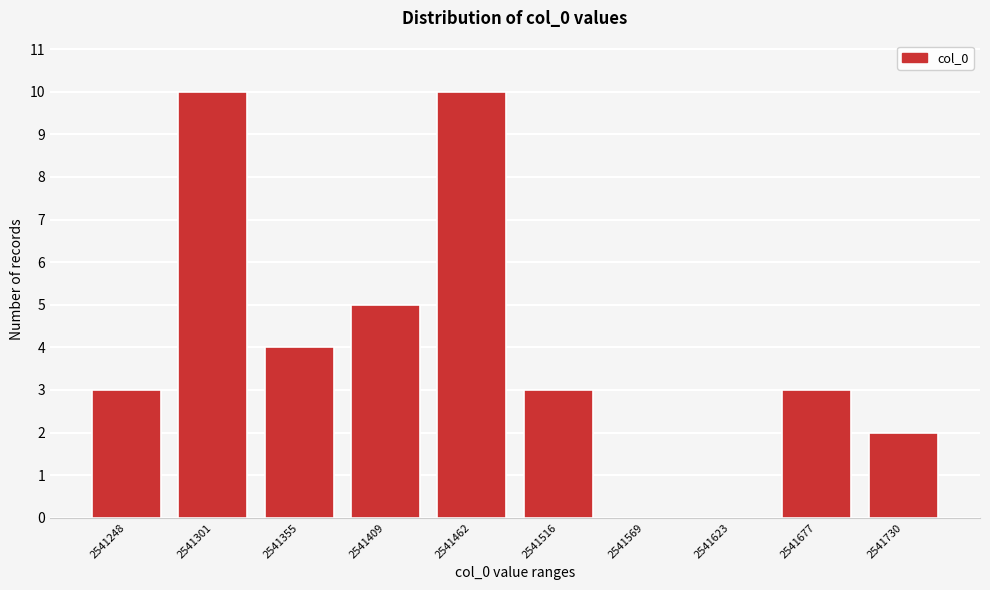

Reading right to left, what are all the values shown in this chart?

2541730=2	2541677=3	2541623=0	2541569=0	2541516=3	2541462=10	2541409=5	2541355=4	2541301=10	2541248=3